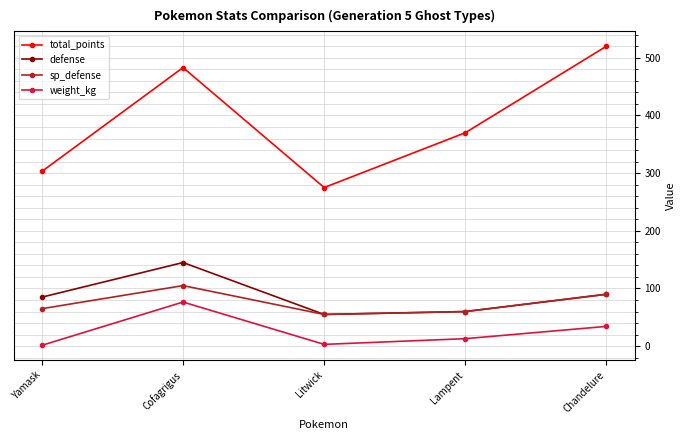

At which label does sp_defense reach its minimum?

Litwick